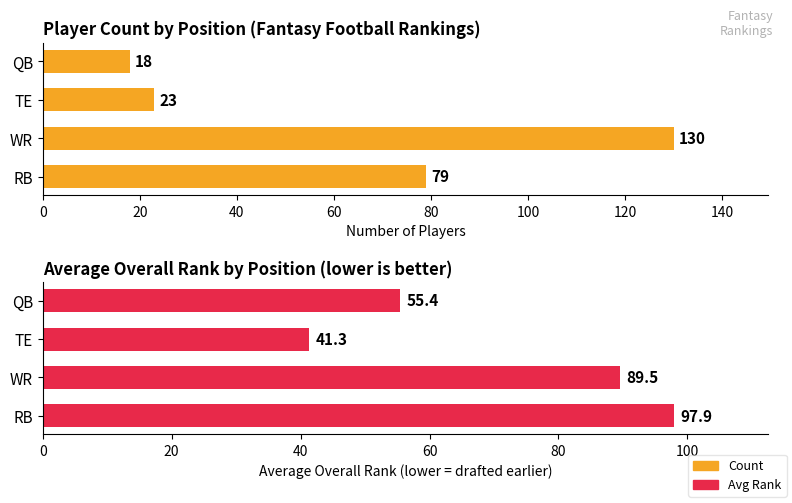

Reading left to right, extract all data points from this chart.

Count: RB=79.0	WR=130.0	TE=23.0	QB=18.0
Avg Rank: RB=97.9	WR=89.5	TE=41.3	QB=55.4